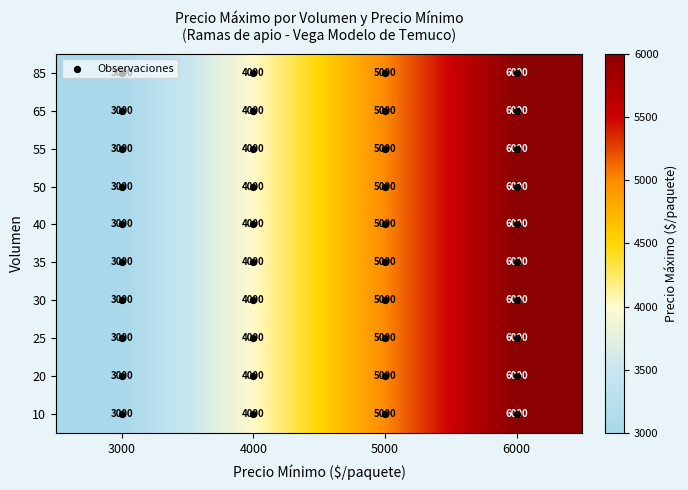

Count the 20 values in the range 4000 to 6000.

3